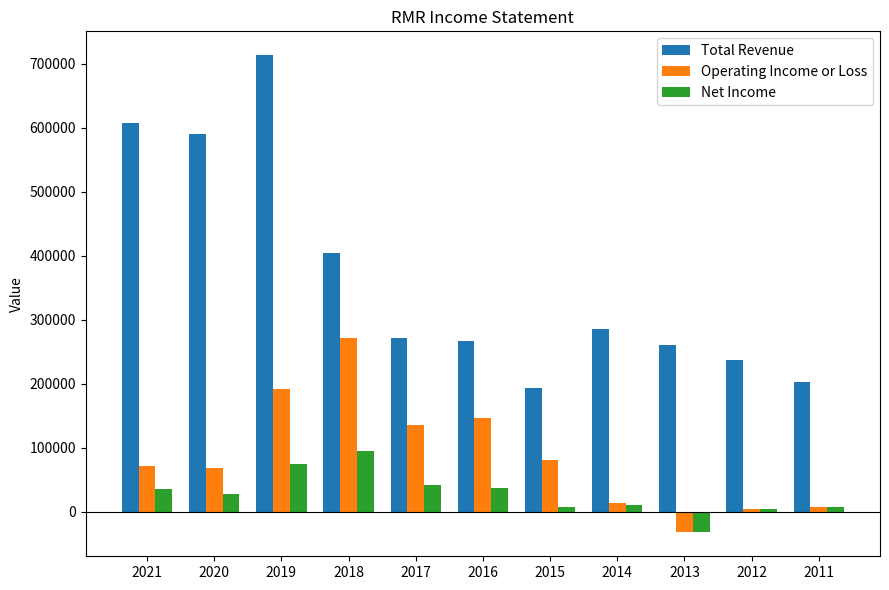

What is the value of the Net Income bar at the 8th from the left?

10300